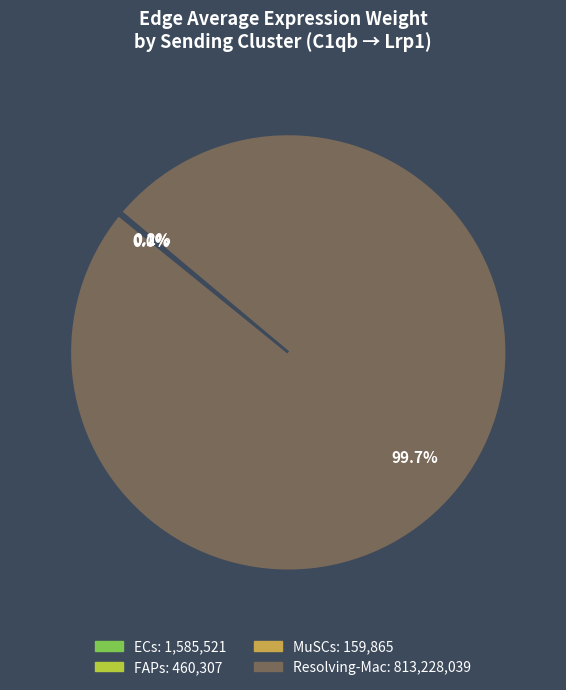

Which slice is the largest?

Resolving-Mac